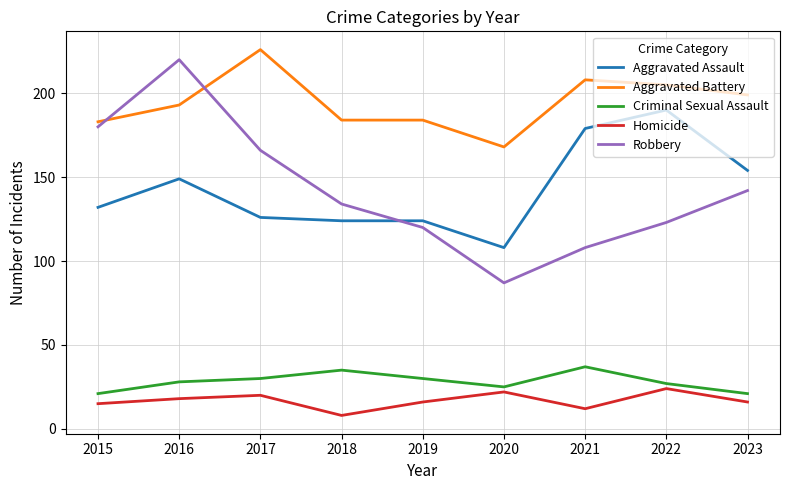

Is the value of Homicide at 2017 greater than the value of Robbery at 2018?

No